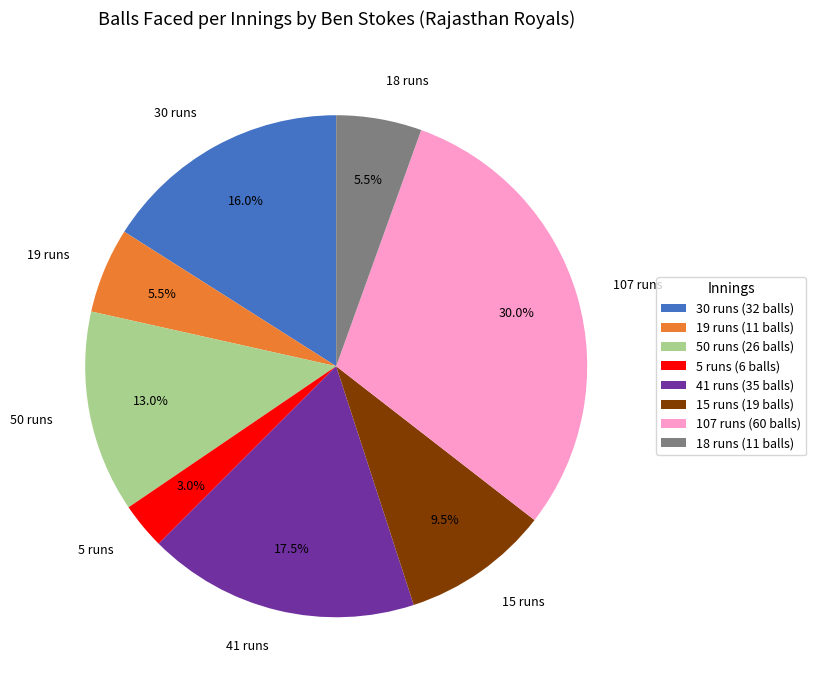

Between 19 runs and 41 runs, which is larger?

41 runs